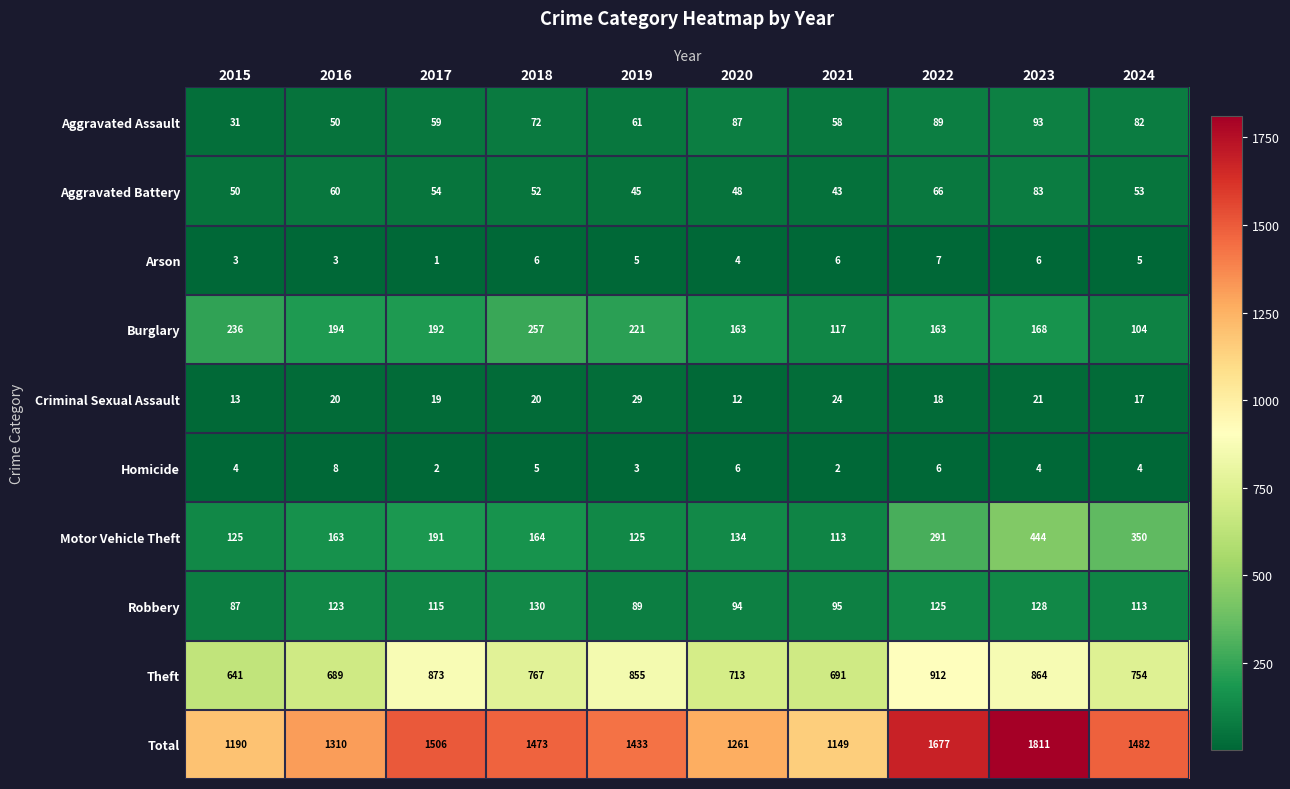

What is the difference between the maximum and second lowest values in the Burglary series?

140